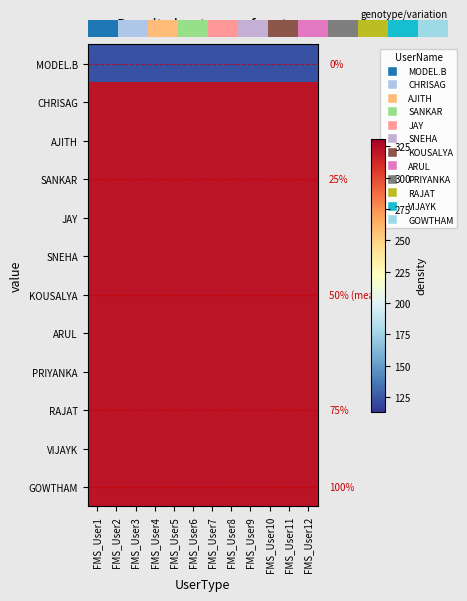

The value of AJITH at FMS_User9 is 321. True or false?

True